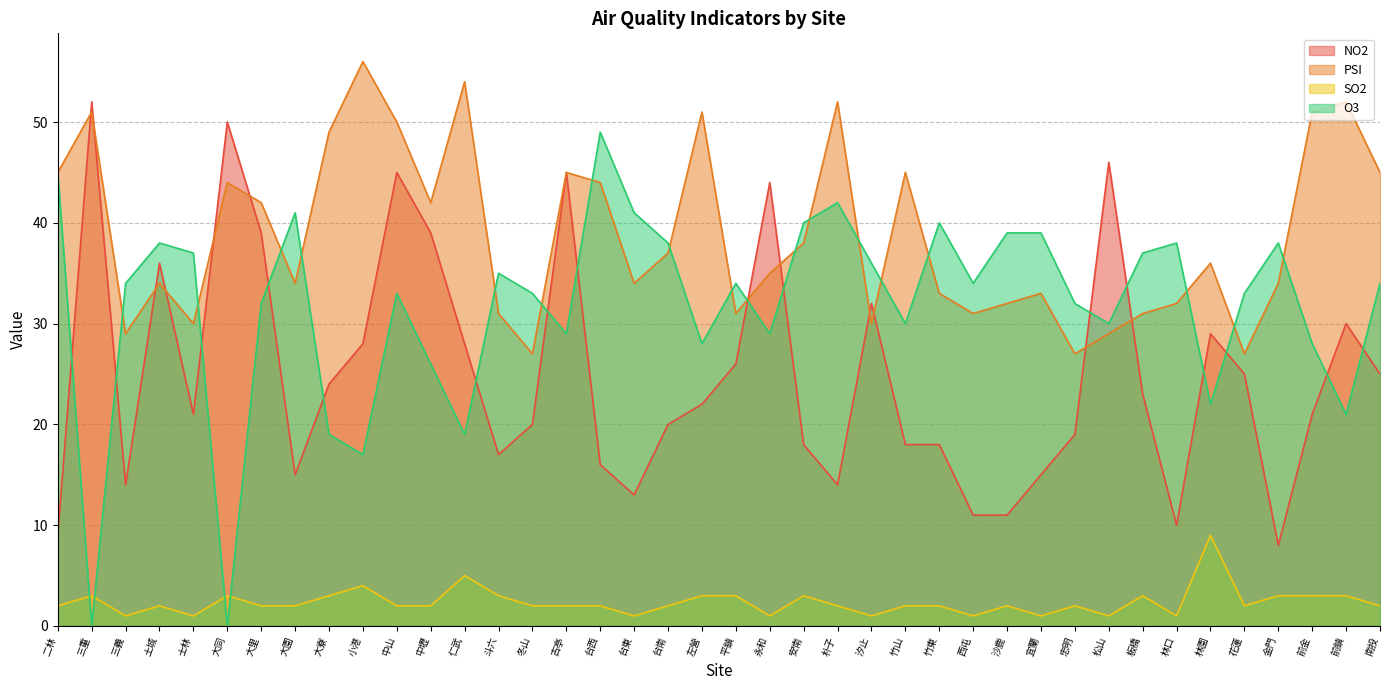

What is the difference between the maximum and minimum values in the NO2 series?

44